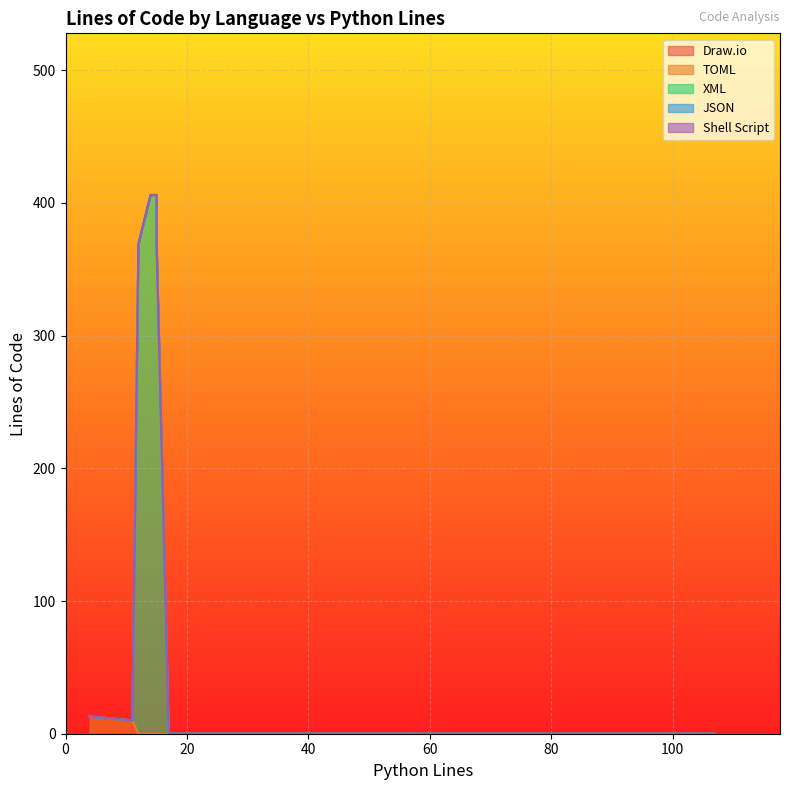

Is the value of XML at 3 greater than the value of Draw.io at 3?

Yes